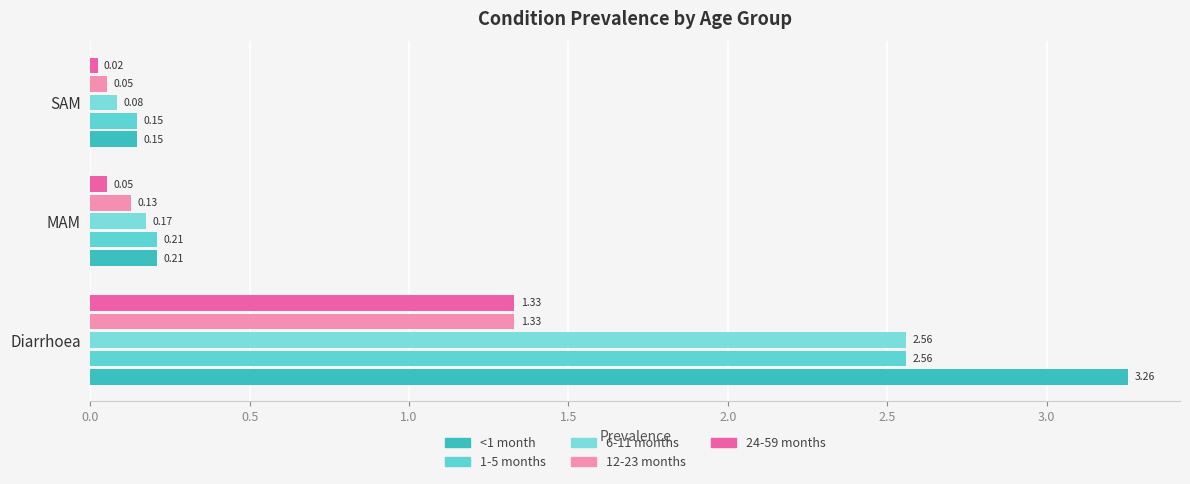

Count the number of data series in this chart.

5